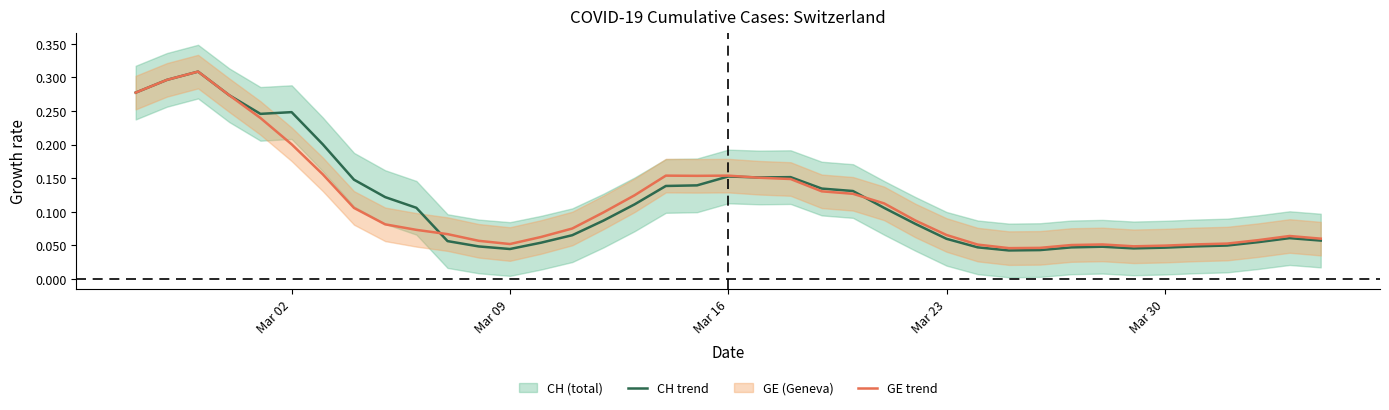

How many interior local peaks does the GE trend series have?

5